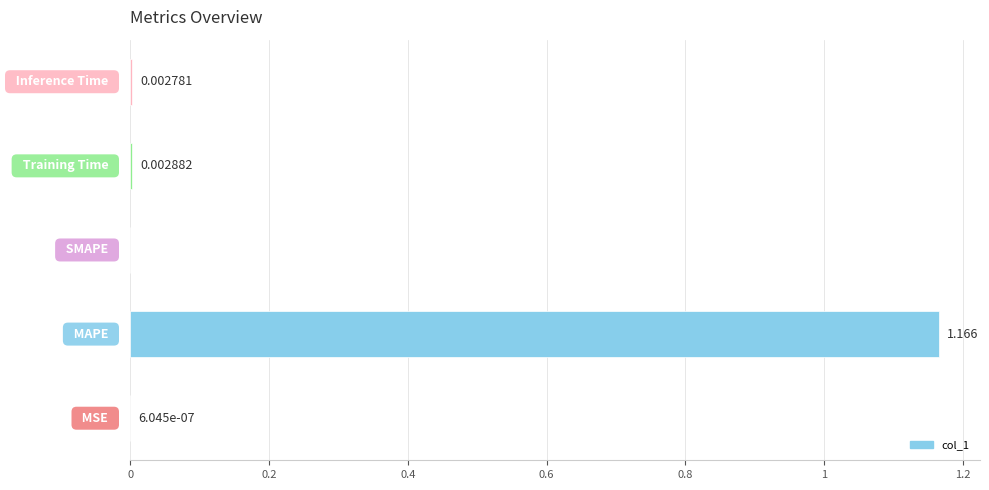

Are the bars horizontal?

Yes